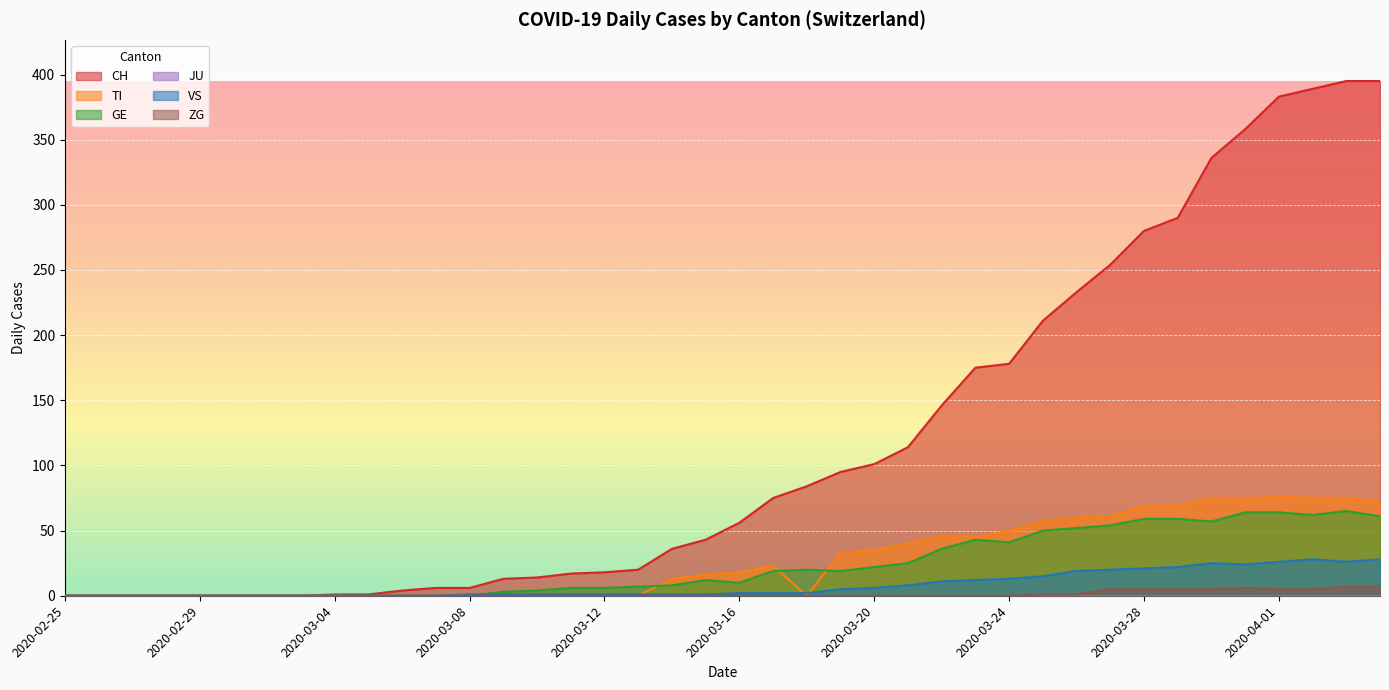

Which series has the widest spread of values?

CH